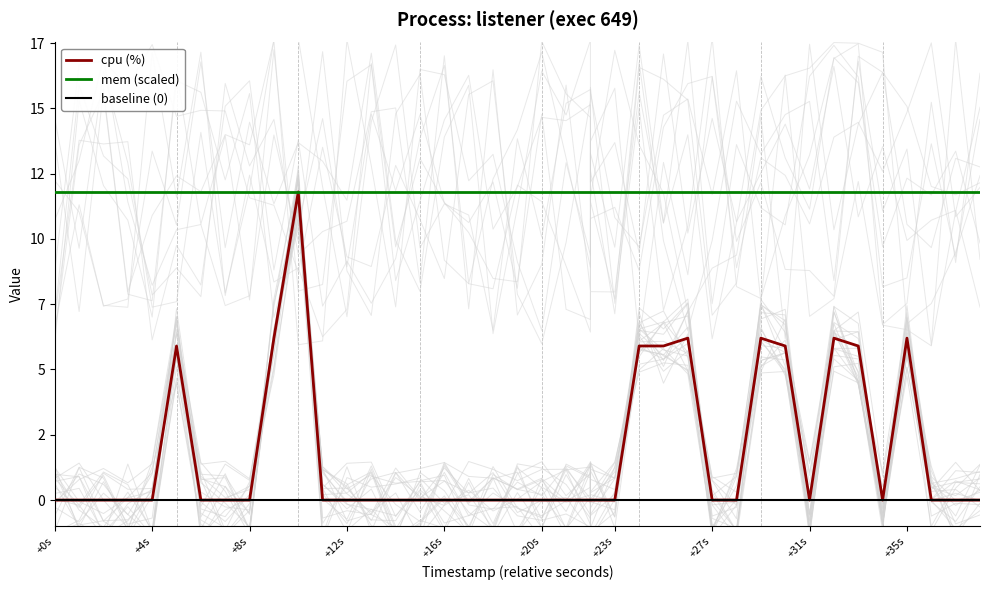

Which category has the lowest value in the cpu (%) series?

+0s